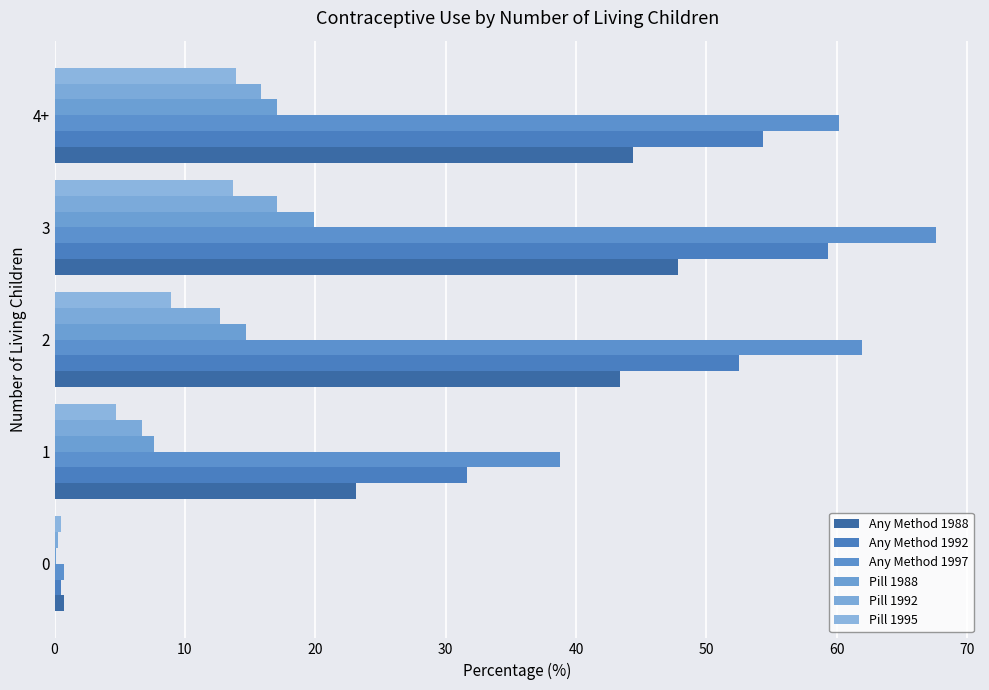

Where is Pill 1988 nearest to the value 10?

1